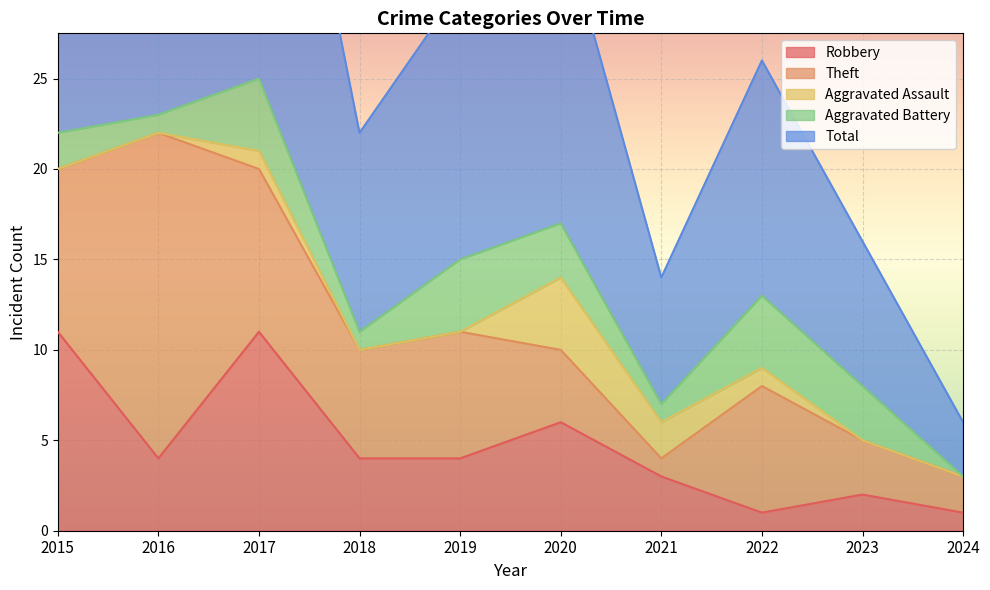

What is the approximate value of Aggravated Assault at 2020?

4